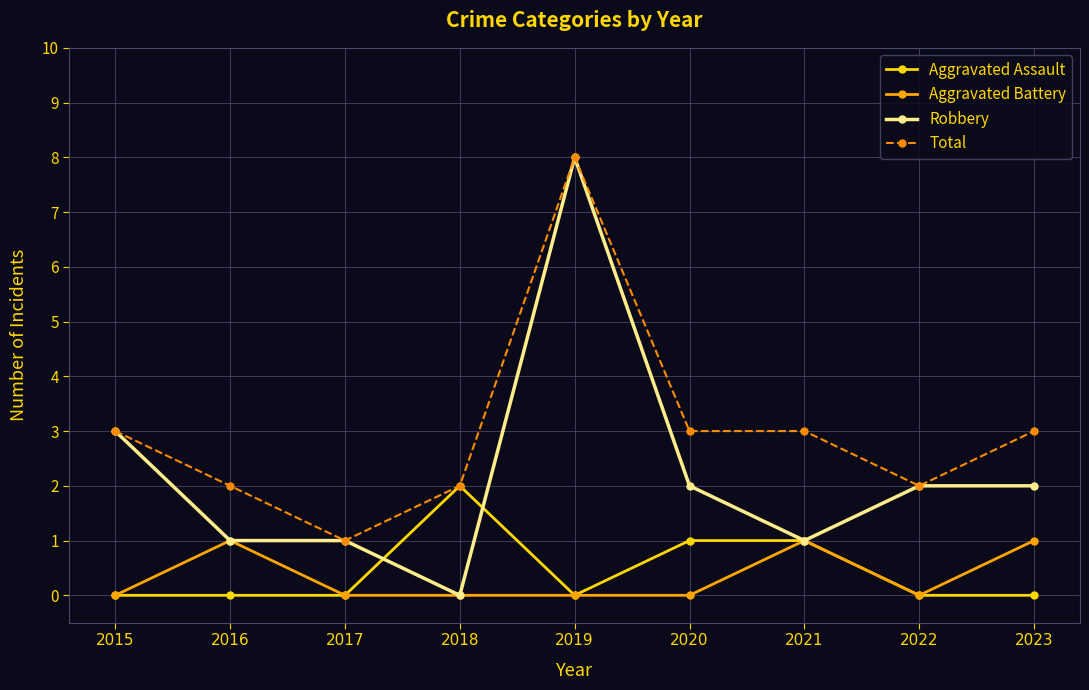

The value of Total at 2023 is 1. True or false?

False